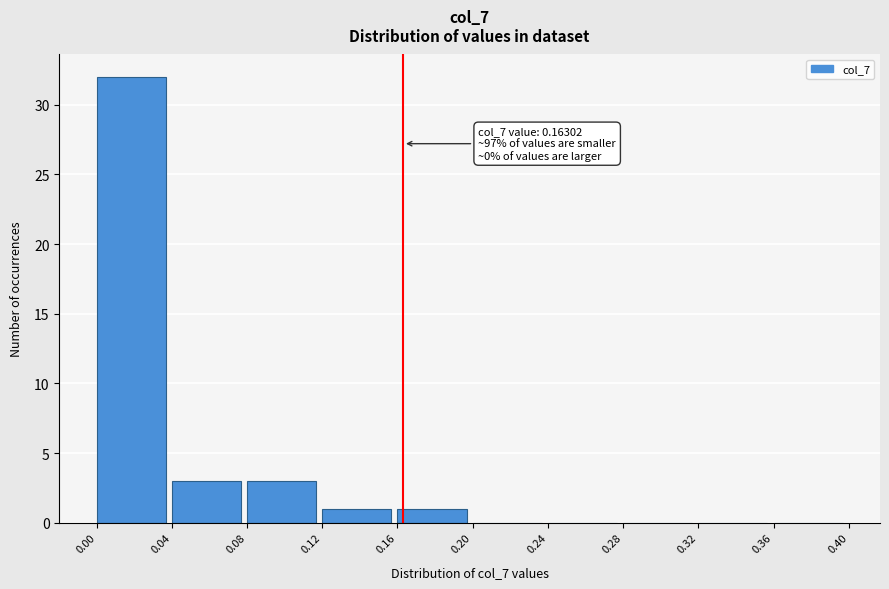

Over which range of the x-axis is the bar tallest?

0.00 to 0.04